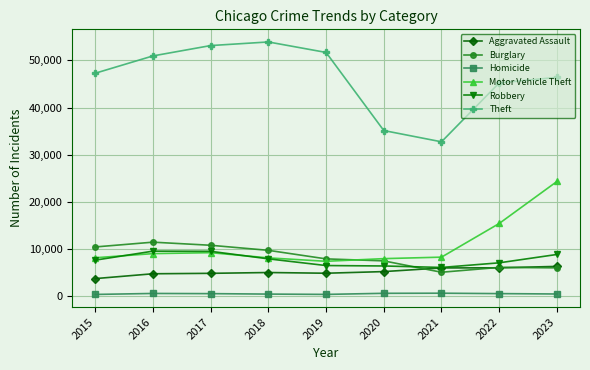

List the series in order of their peak value, lowest first.

Homicide, Aggravated Assault, Robbery, Burglary, Motor Vehicle Theft, Theft